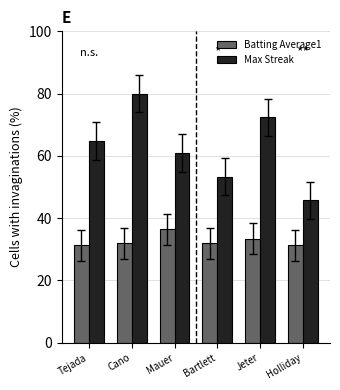

At which label is Max Streak closest to 62?

Mauer